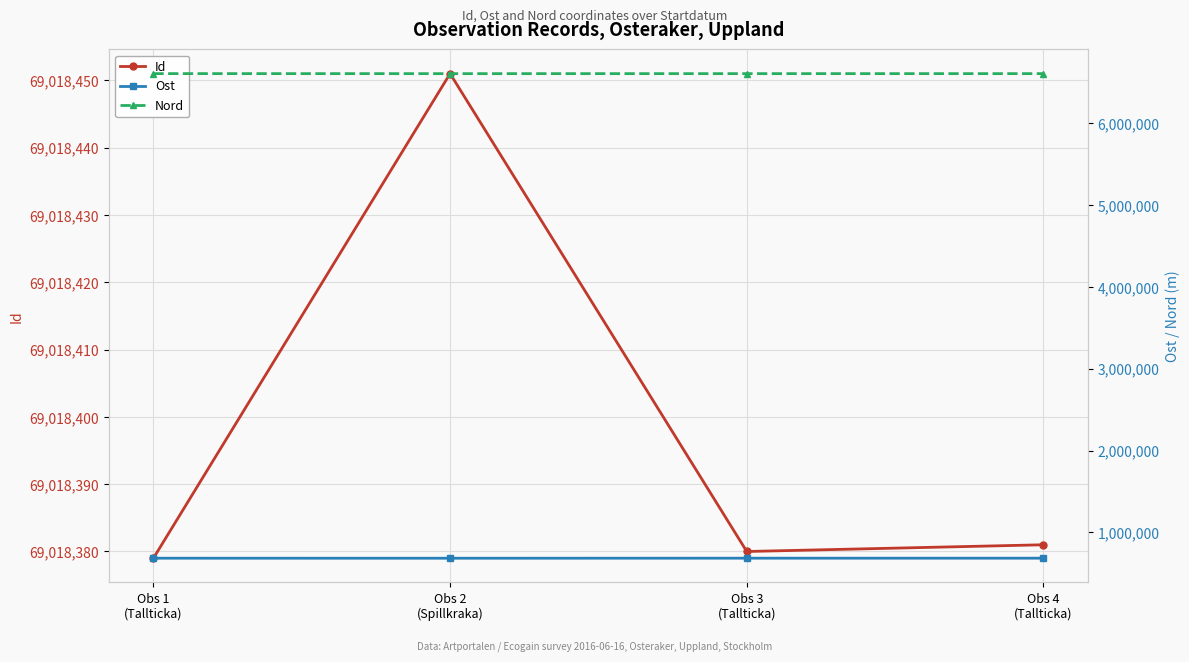

What is the difference between the highest and lowest values at Obs 2
(Spillkraka)?

68332761.9